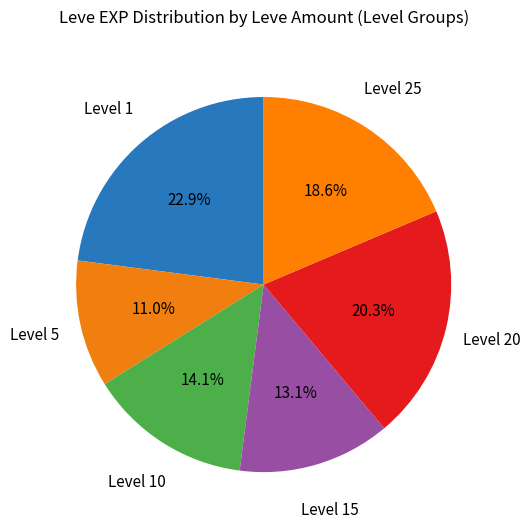

How many segments does this pie chart have?

6